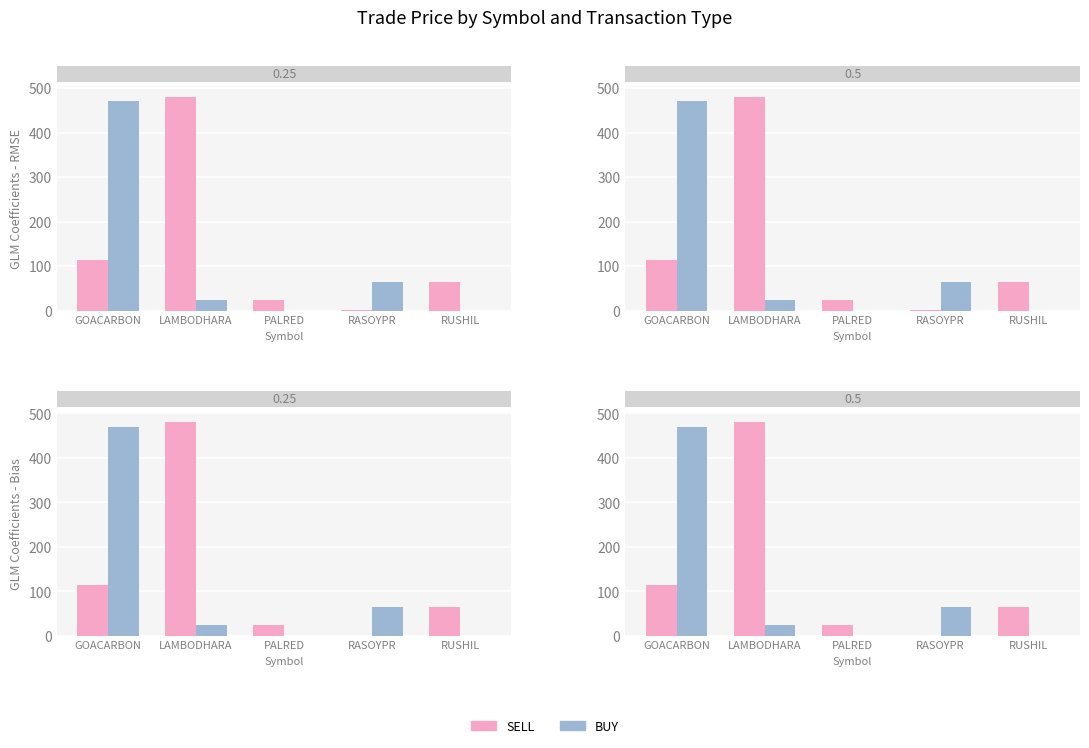

Between LAMBODHARA and PALRED, which is larger?

LAMBODHARA